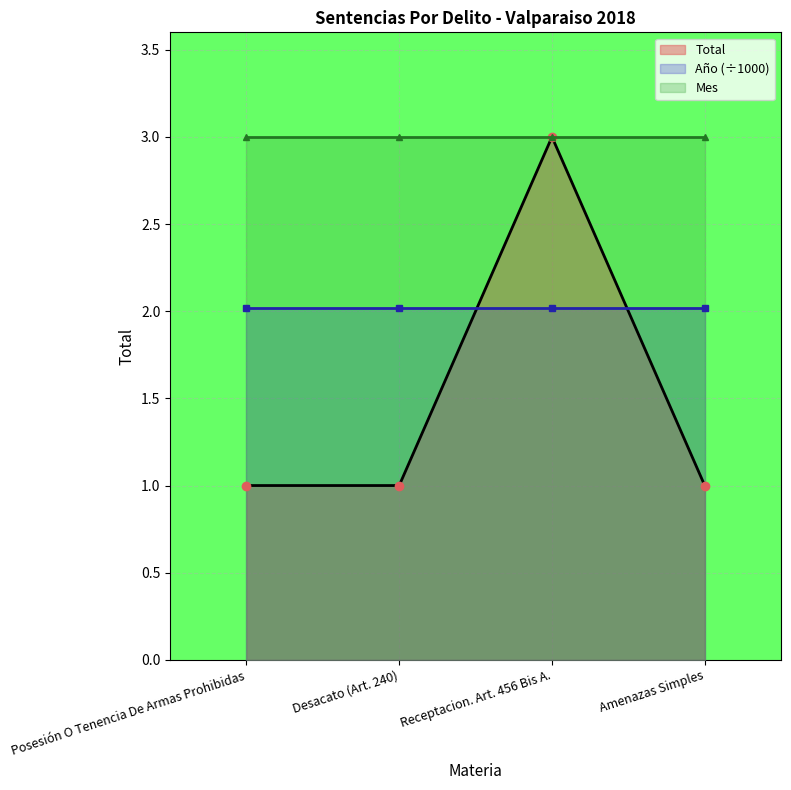

What is the sum of all Año (÷1000) values?

8.1